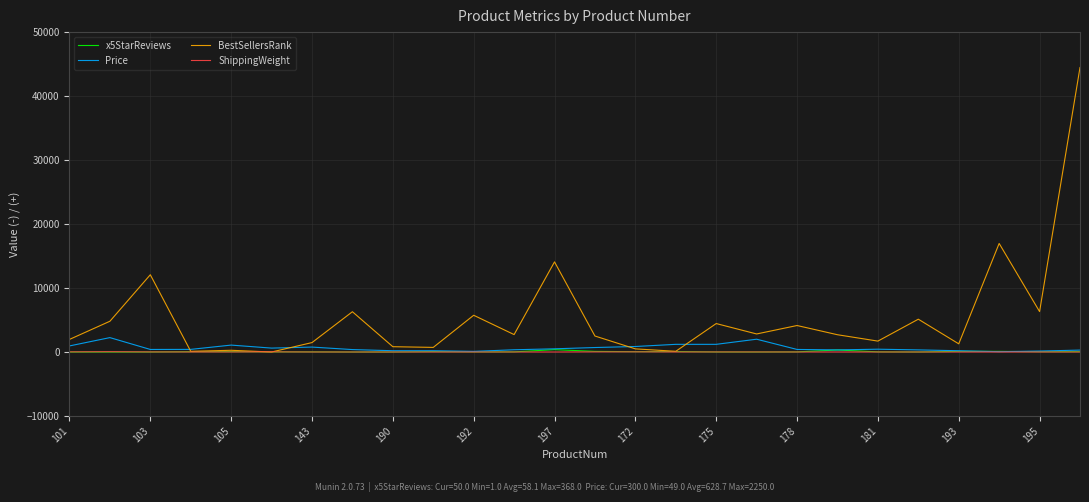

Which series has the largest total across all categories?

BestSellersRank